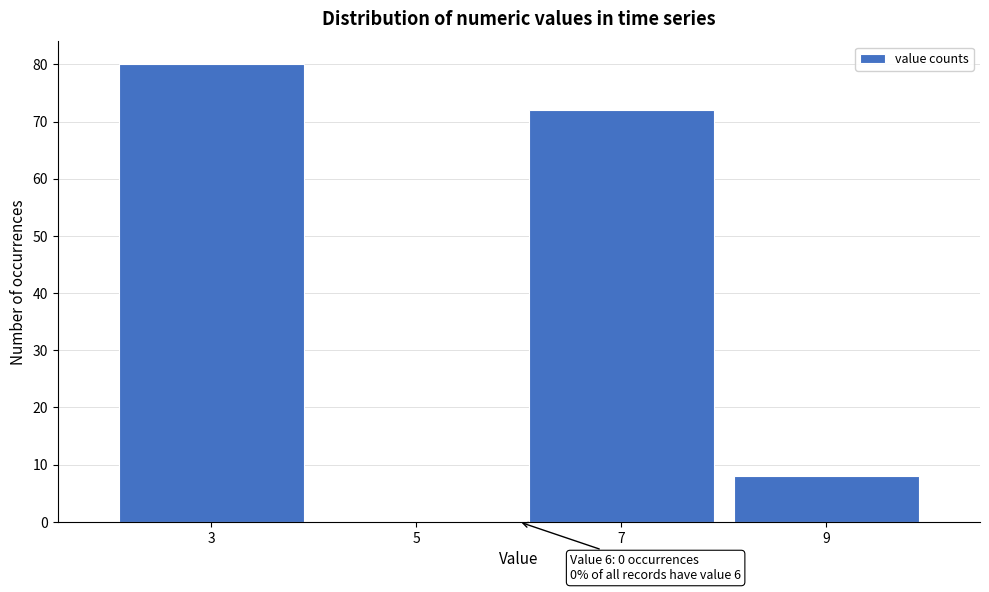

Which range on the x-axis has the tallest bar?

2 to 4